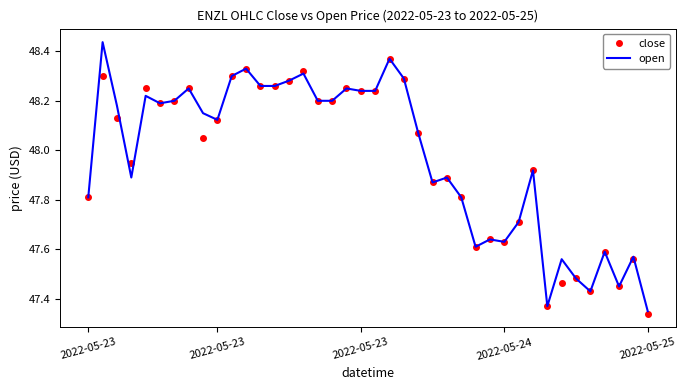

Rank the series by their maximum value, from lowest to highest.

close, open